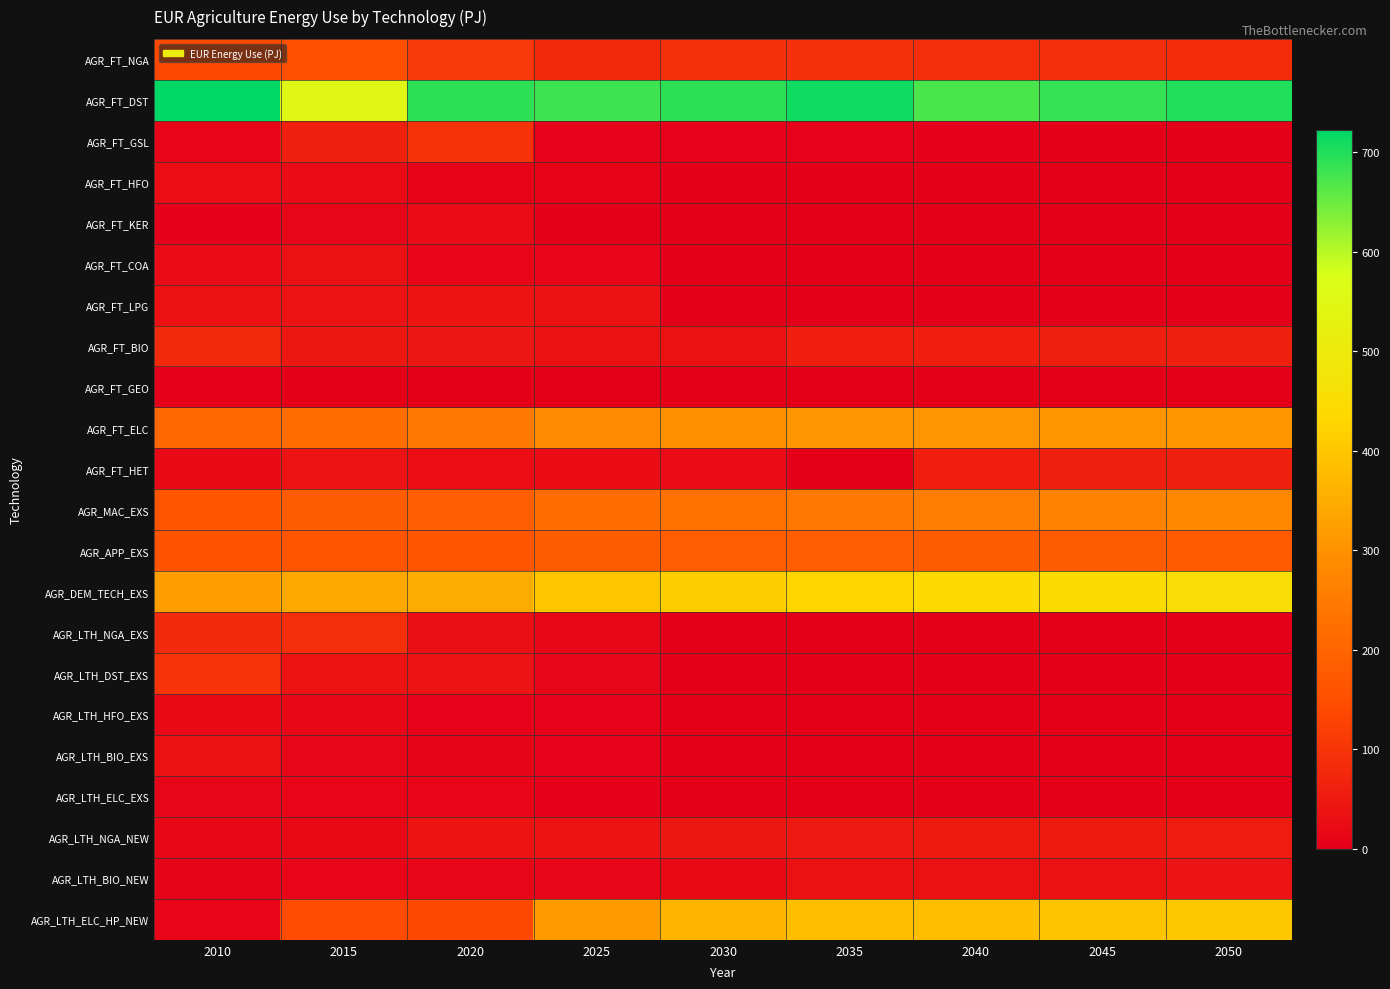

Reading right to left, extract all data points from this chart.

AGR_FT_NGA: 2050=83.9	2045=86.3	2040=88.2	2035=91.2	2030=91.6	2025=78.1	2020=107.0	2015=153.2	2010=138.1
AGR_FT_DST: 2050=699.8	2045=686.9	2040=672.0	2035=711.5	2030=692.1	2025=680.1	2020=691.1	2015=546.6	2010=722.3
AGR_FT_GSL: 2050=0.0	2045=1.7	2040=3.4	2035=5.0	2030=6.4	2025=6.2	2020=96.9	2015=61.1	2010=10.9
AGR_FT_HFO: 2050=0.0	2045=0.0	2040=0.0	2035=0.0	2030=0.0	2025=7.1	2020=7.4	2015=21.2	2010=28.2
AGR_FT_KER: 2050=0.0	2045=0.0	2040=0.0	2035=0.0	2030=0.0	2025=0.1	2020=22.5	2015=13.7	2010=2.9
AGR_FT_COA: 2050=0.0	2045=0.0	2040=0.0	2035=0.0	2030=0.0	2025=10.5	2020=11.0	2015=31.5	2010=22.1
AGR_FT_LPG: 2050=0.0	2045=0.0	2040=0.0	2035=0.0	2030=0.0	2025=32.6	2020=41.3	2015=37.8	2010=32.9
AGR_FT_BIO: 2050=60.7	2045=59.9	2040=58.5	2035=58.3	2030=33.6	2025=34.6	2020=42.5	2015=46.0	2010=79.4
AGR_FT_GEO: 2050=0.0	2045=0.0	2040=0.0	2035=0.0	2030=0.0	2025=0.9	2020=0.9	2015=2.6	2010=3.4
AGR_FT_ELC: 2050=308.7	2045=308.8	2040=306.9	2035=306.5	2030=299.9	2025=284.4	2020=246.3	2015=217.8	2010=207.5
AGR_FT_HET: 2050=60.7	2045=59.9	2040=58.5	2035=2.7	2030=22.0	2025=24.7	2020=27.4	2015=37.2	2010=20.2
AGR_MAC_EXS: 2050=279.9	2045=268.5	2040=256.5	2035=244.2	2030=231.1	2025=217.4	2020=185.9	2015=178.3	2010=163.4
AGR_APP_EXS: 2050=176.7	2045=179.4	2040=181.2	2035=182.4	2030=182.3	2025=181.1	2020=163.5	2015=165.6	2010=160.2
AGR_DEM_TECH_EXS: 2050=456.6	2045=447.9	2040=437.7	2035=426.6	2030=413.4	2025=398.5	2020=349.4	2015=343.8	2010=323.6
AGR_LTH_NGA_EXS: 2050=0.0	2045=0.0	2040=0.0	2035=0.0	2030=0.0	2025=15.3	2020=30.5	2015=87.0	2010=81.2
AGR_LTH_DST_EXS: 2050=0.0	2045=0.0	2040=0.0	2035=0.0	2030=0.0	2025=13.1	2020=36.8	2015=39.4	2010=99.9
AGR_LTH_HFO_EXS: 2050=0.0	2045=0.0	2040=0.0	2035=0.0	2030=0.0	2025=5.1	2020=5.3	2015=15.2	2010=20.3
AGR_LTH_BIO_EXS: 2050=0.0	2045=0.0	2040=0.0	2035=0.0	2030=0.0	2025=4.4	2020=8.7	2015=13.2	2010=33.2
AGR_LTH_ELC_EXS: 2050=0.0	2045=0.0	2040=0.0	2035=0.0	2030=0.0	2025=3.3	2020=12.7	2015=10.0	2010=13.3
AGR_LTH_NGA_NEW: 2050=52.3	2045=50.6	2040=49.4	2035=48.3	2030=45.9	2025=38.7	2020=39.4	2015=17.7	2010=15.2
AGR_LTH_BIO_NEW: 2050=36.8	2045=34.2	2040=33.3	2035=32.9	2030=18.5	2025=13.5	2020=13.5	2015=11.1	2010=9.5
AGR_LTH_ELC_HP_NEW: 2050=400.6	2045=395.3	2040=386.4	2035=384.8	2030=367.3	2025=315.1	2020=138.2	2015=145.5	2010=11.4